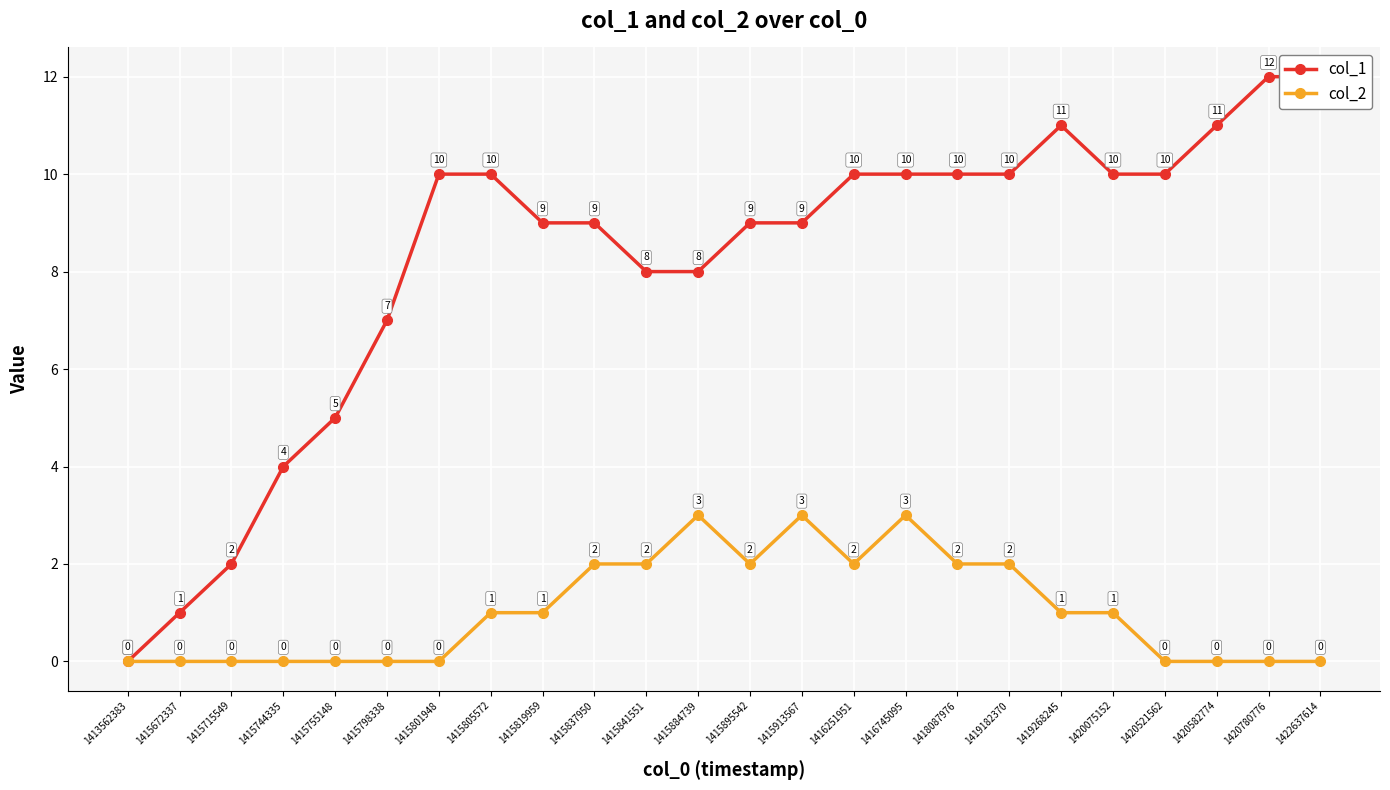

True or false: col_1 has a value of 10 at 1415801948.

True